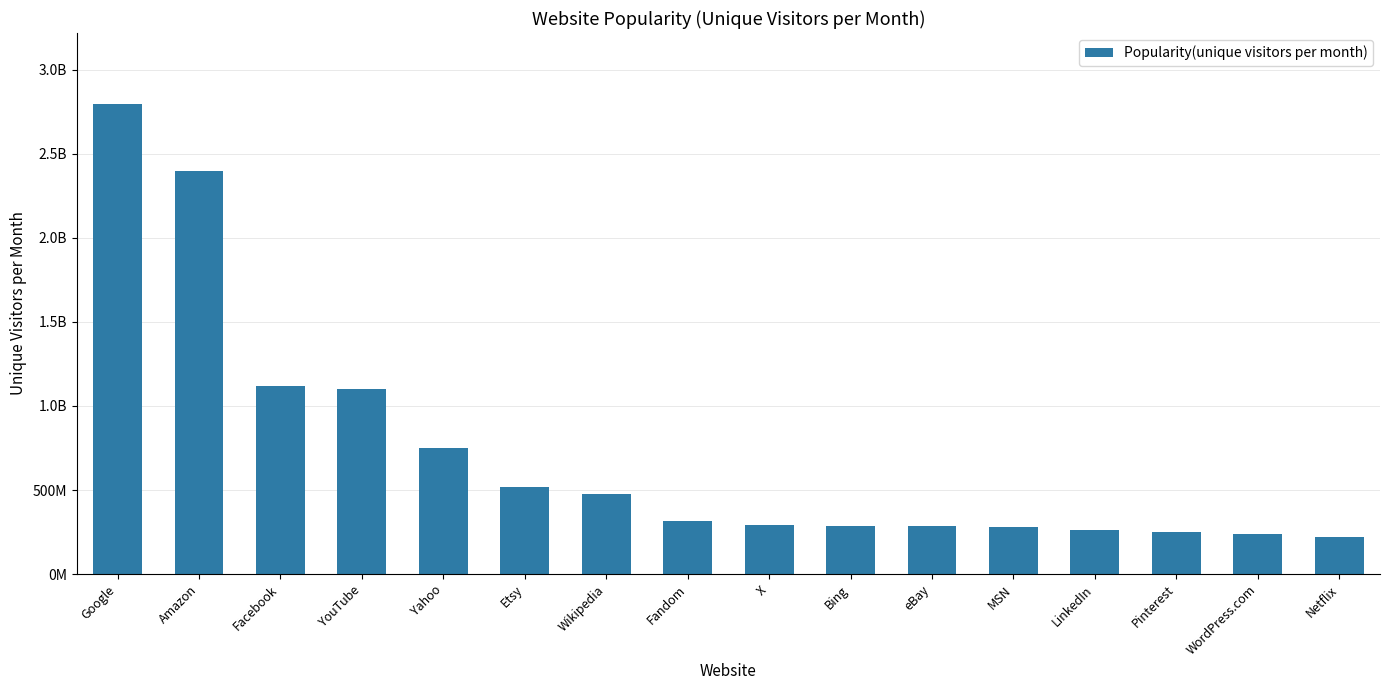

Are the bars horizontal?

No